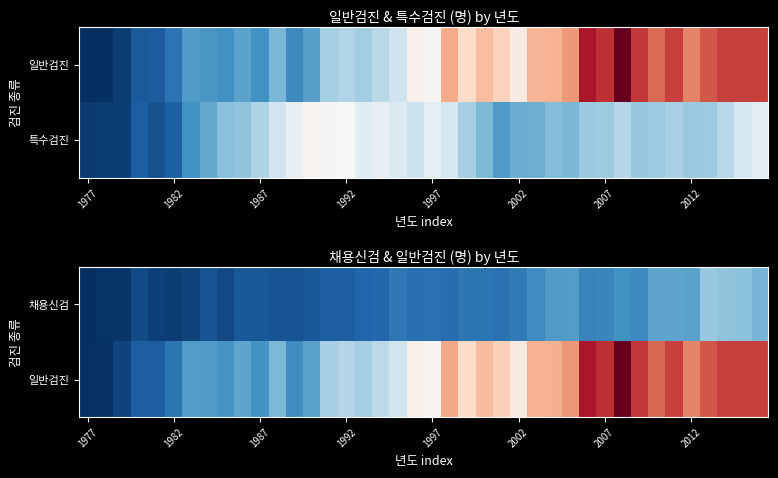

Which category has the lowest value across all series?

1977